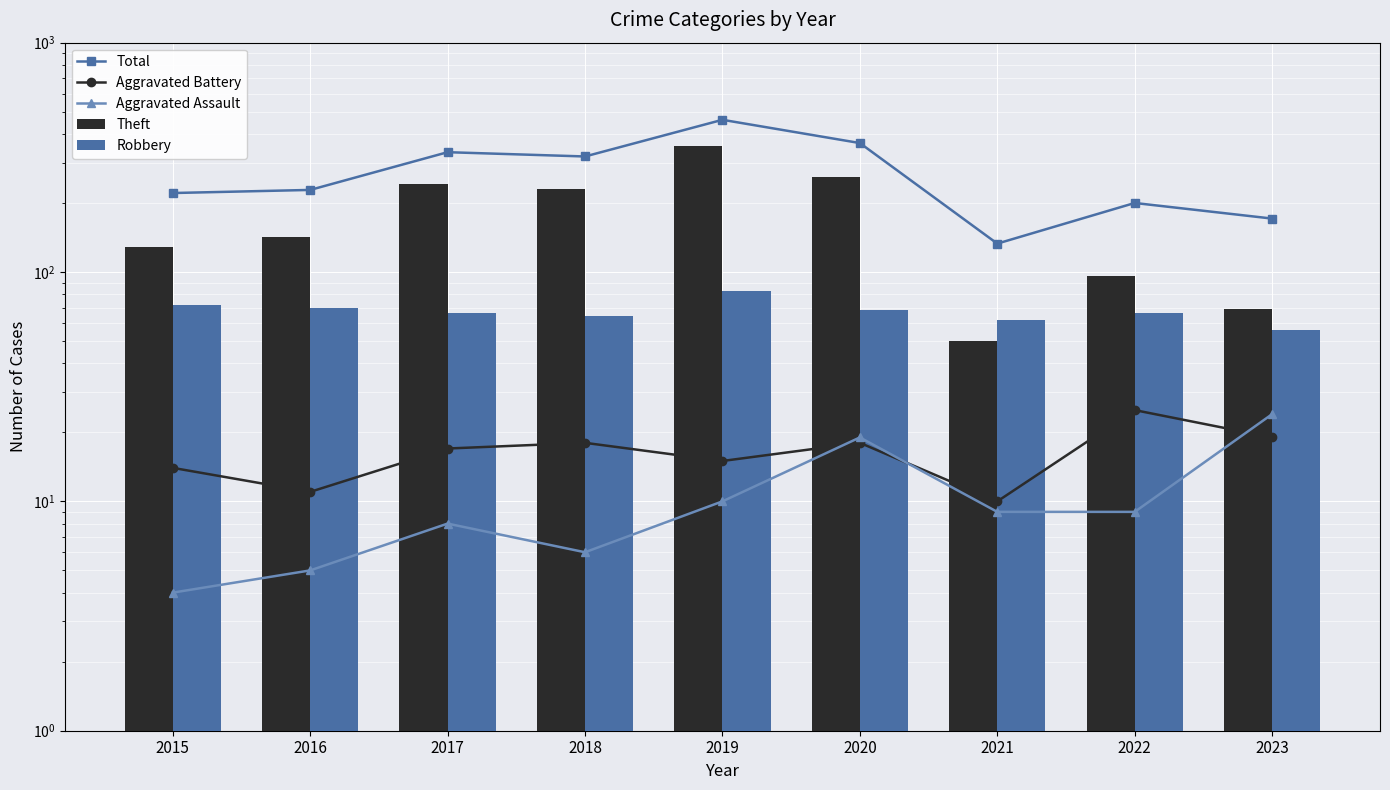

Which category has the lowest value in the Total series?

2021